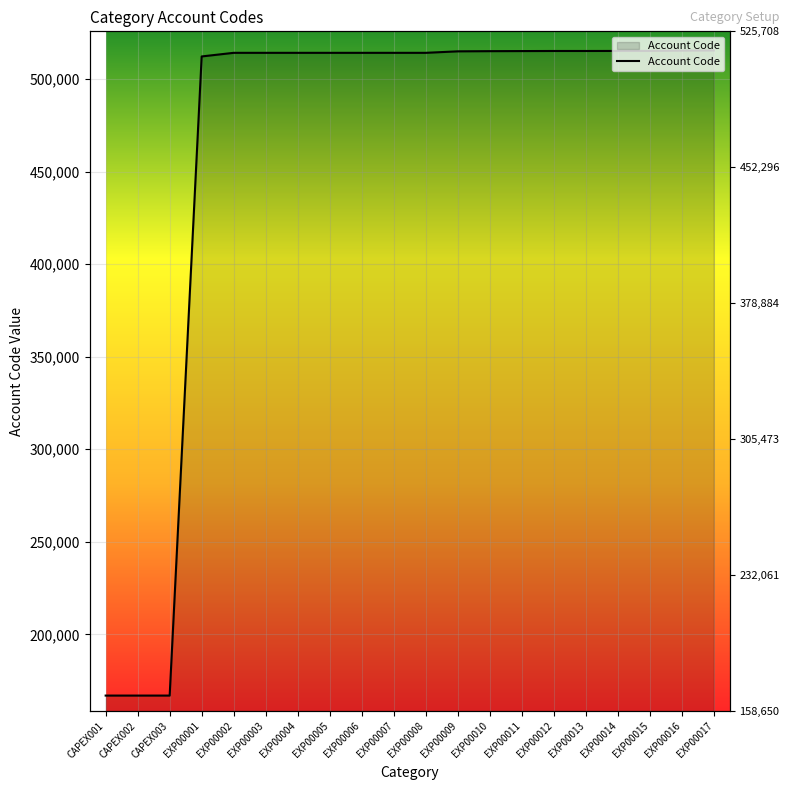

Is it true that the value at EXP00009 is 311875?

False